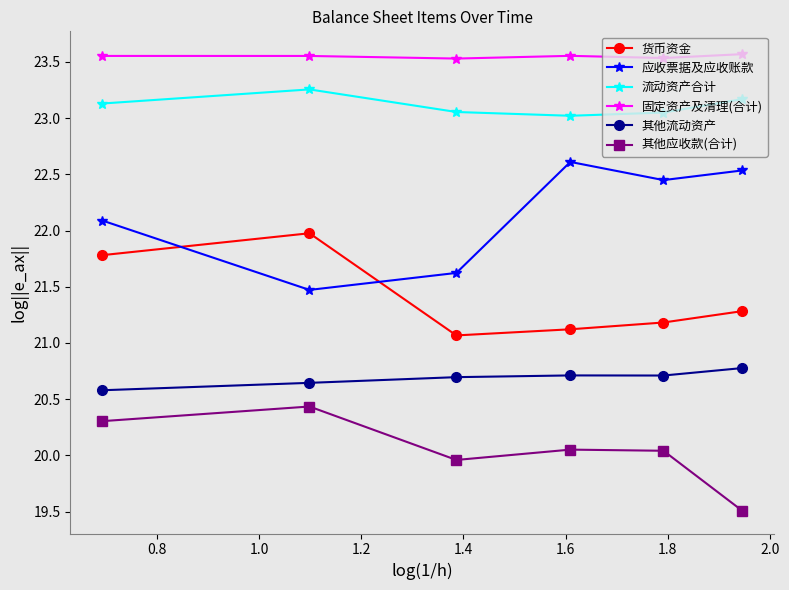

What is the value of the 其他应收款(合计) point at the 2nd from the left?

20.4